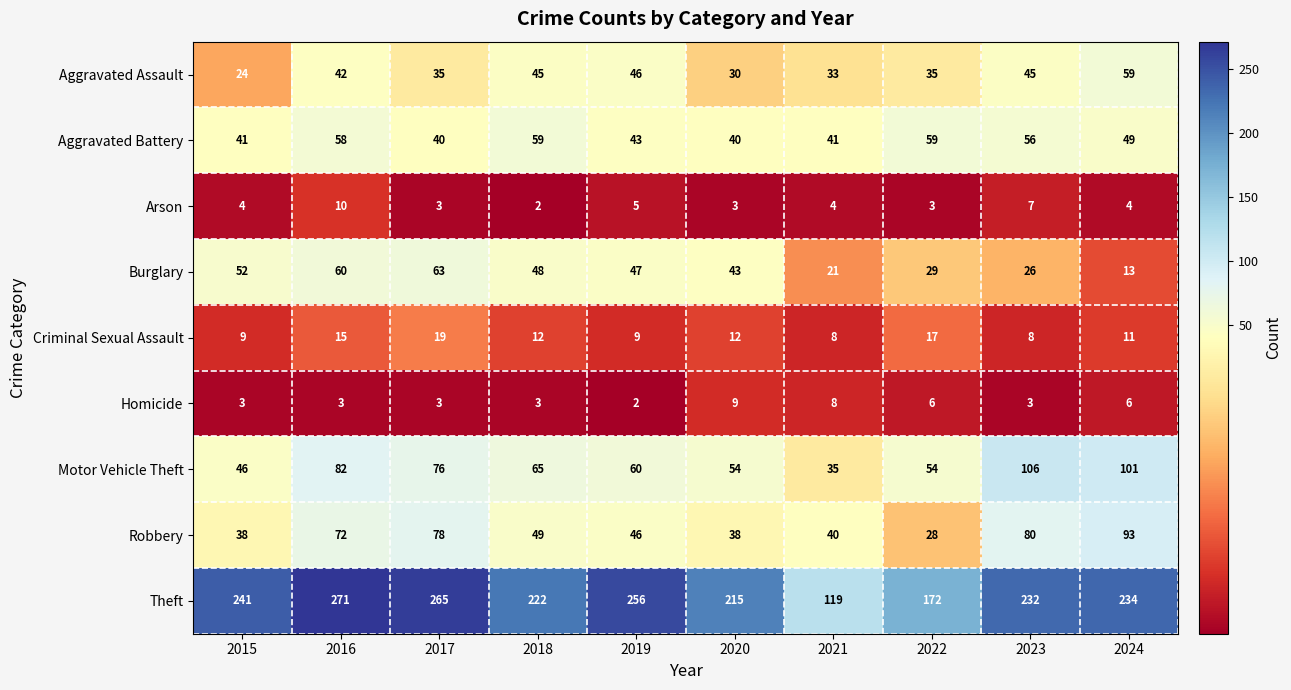

How many data points does each series have?

10